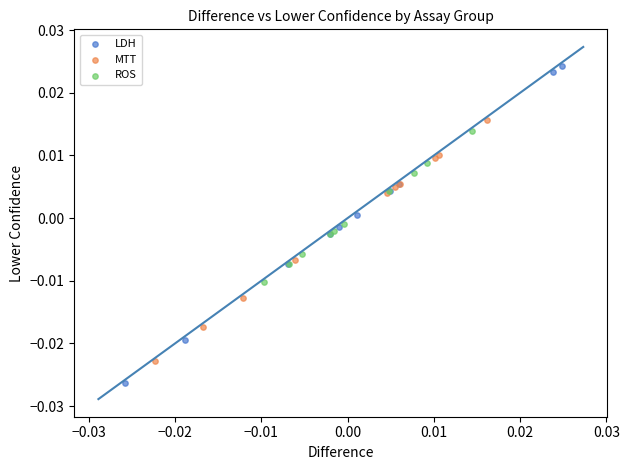

Which series has the largest Y range (max minus min)?

LDH